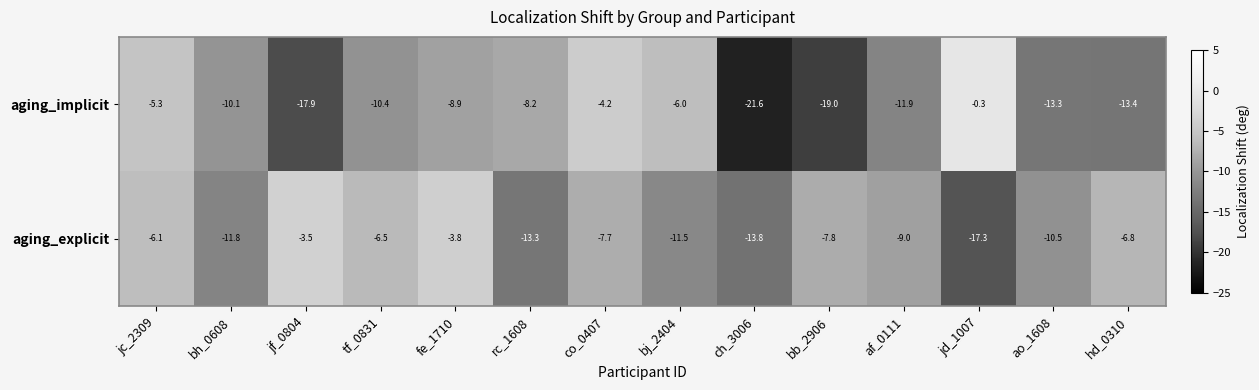

Rank the series by their average value, from highest to lowest.

aging_explicit, aging_implicit